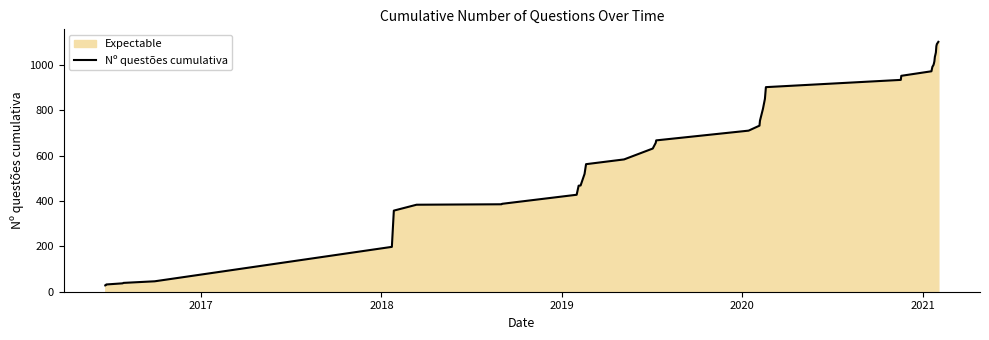

What is the difference between the maximum and minimum values?

1075